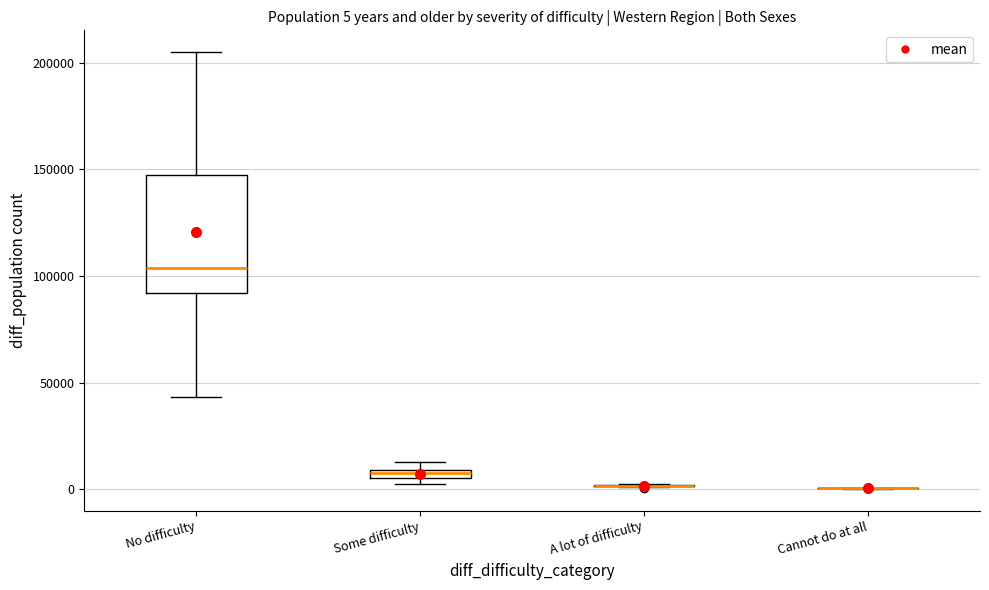

Comparing the boxes themselves (not the whiskers), which one is the tallest?

No difficulty